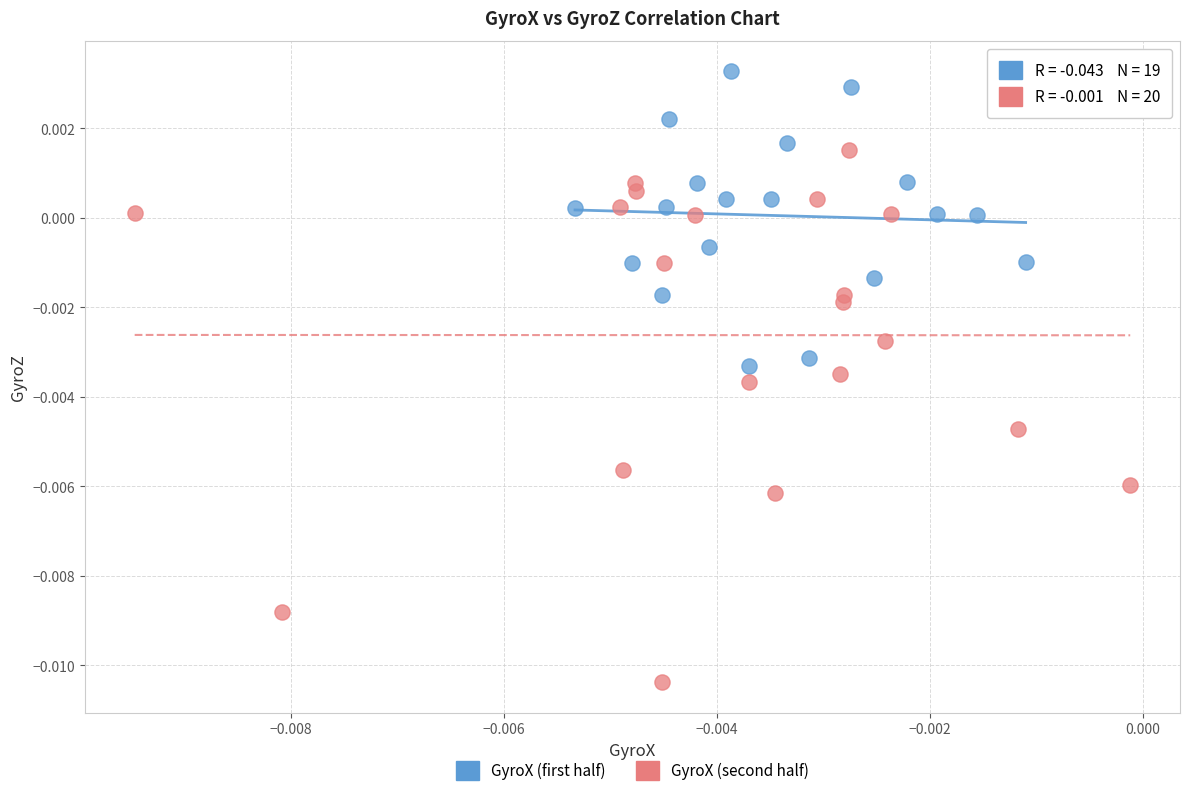

Which series reaches the maximum Y coordinate?

GyroX (first half)